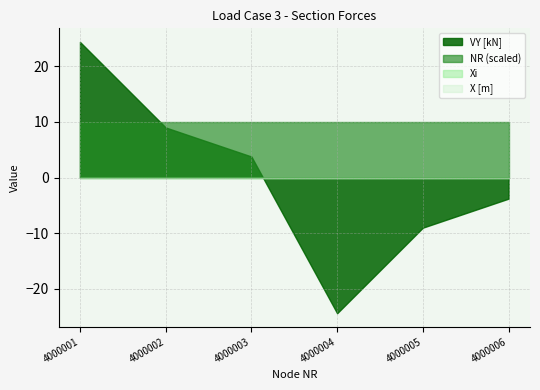

What is the difference between the maximum and minimum values in the VY [kN] series?

48.8